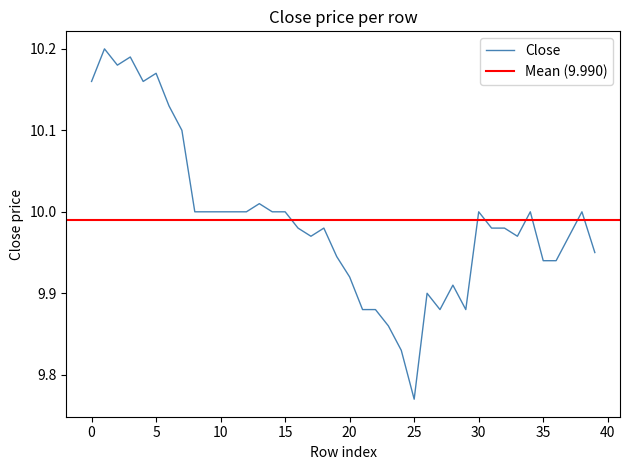

How many data points does each series have?

40